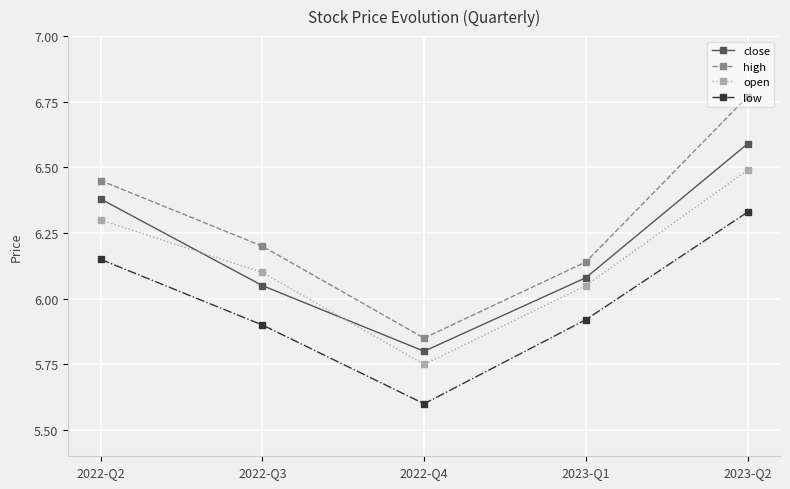

How many series are shown in this chart?

4